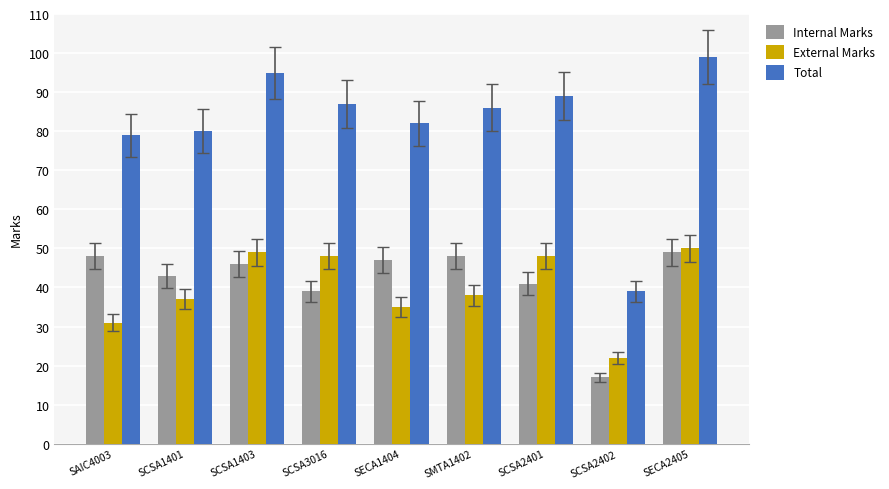

What is the smallest value displayed?

17